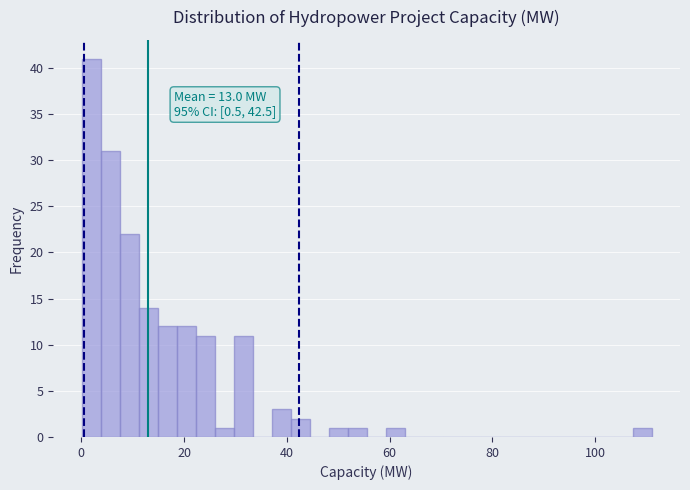

Read against the x-axis, roughly where is the centre of the tallest bar?

2